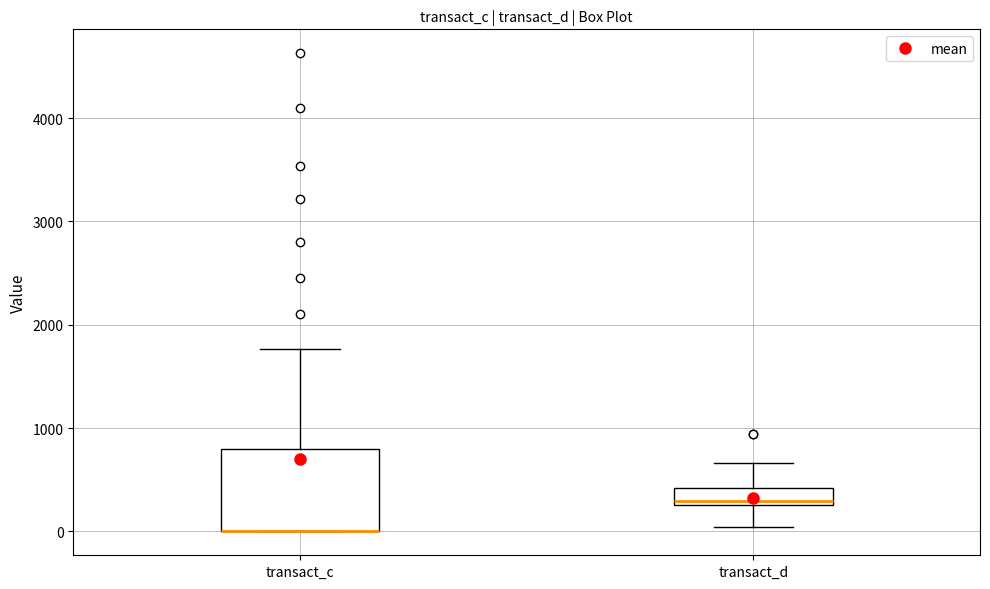

Reading left to right, transcribe this box plot: for each box, give where its median line is, the range the box spans, and where its two whiskers end, as read against the y-axis. The values are not printed on the chart, so give them approximately, as read against the axis.

transact_c: median 0 (drawn on the box's lower edge), box 0 to 800, whiskers 0 to 1800
transact_d: median 300 (just above the box's lower edge), box 300 to 400, whiskers 0 to 700